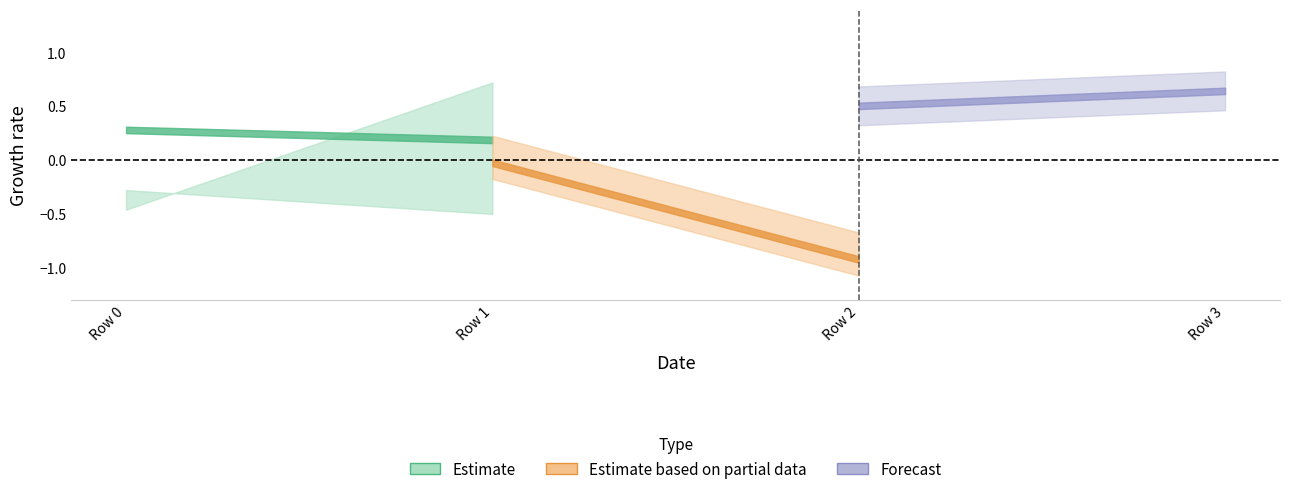

What is the value of the Estimate_lo point at the 4th from the left?

-0.9